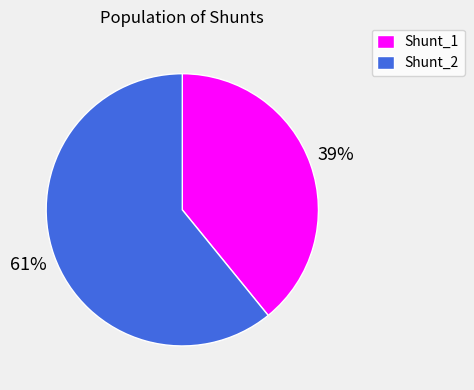

Which slice is the smallest?

Shunt_1